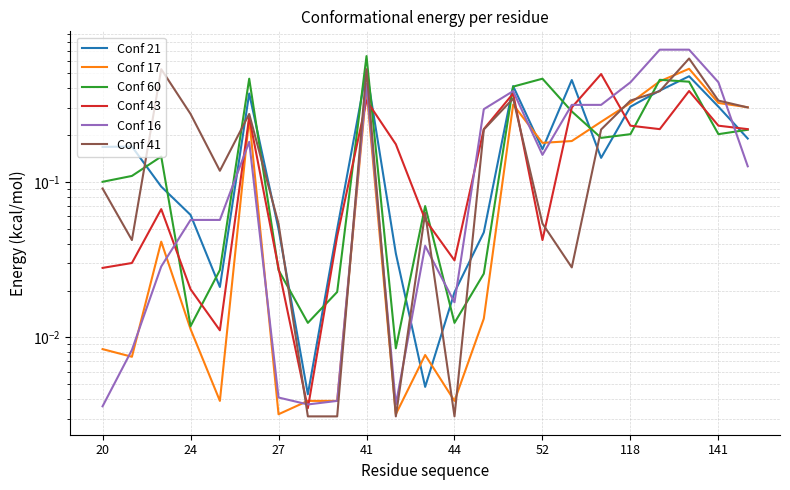

At 8, list the series in order from smallest to largest.

Conf 41, Conf 17, Conf 16, Conf 60, Conf 43, Conf 21